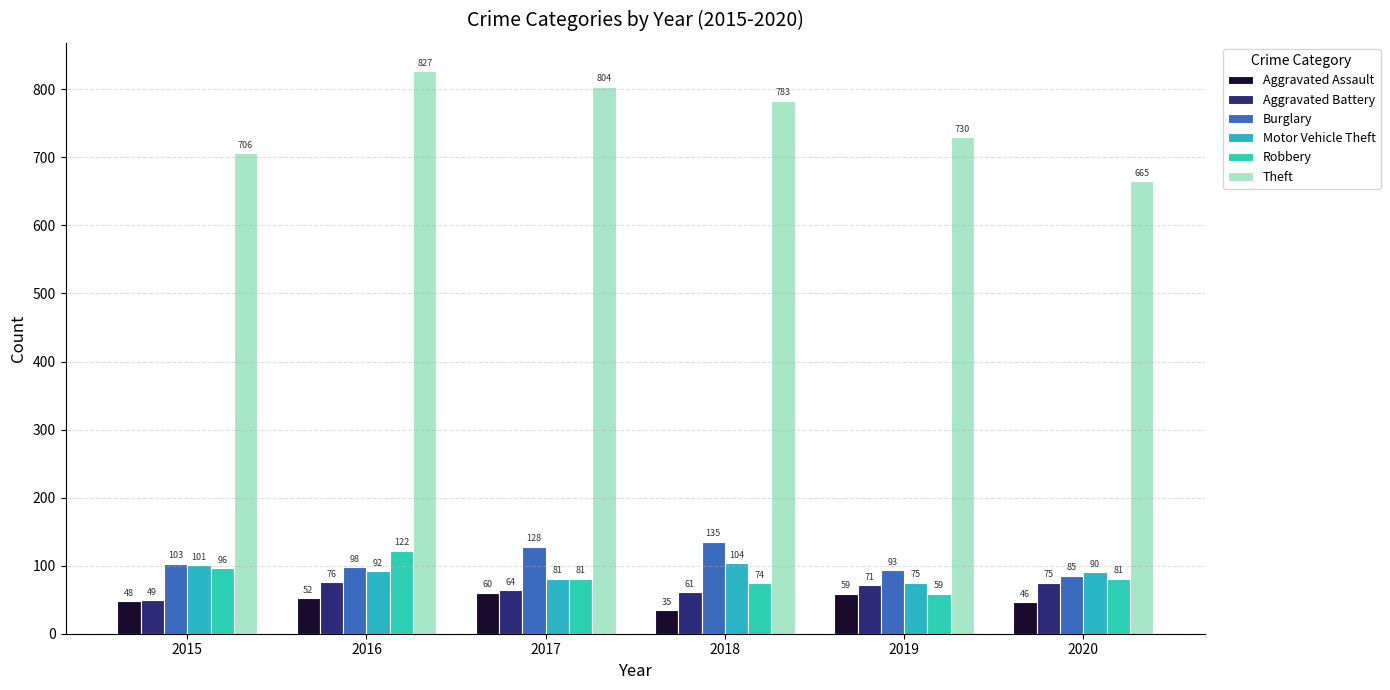

What is the spread (max minus min) of values at 2017?

744